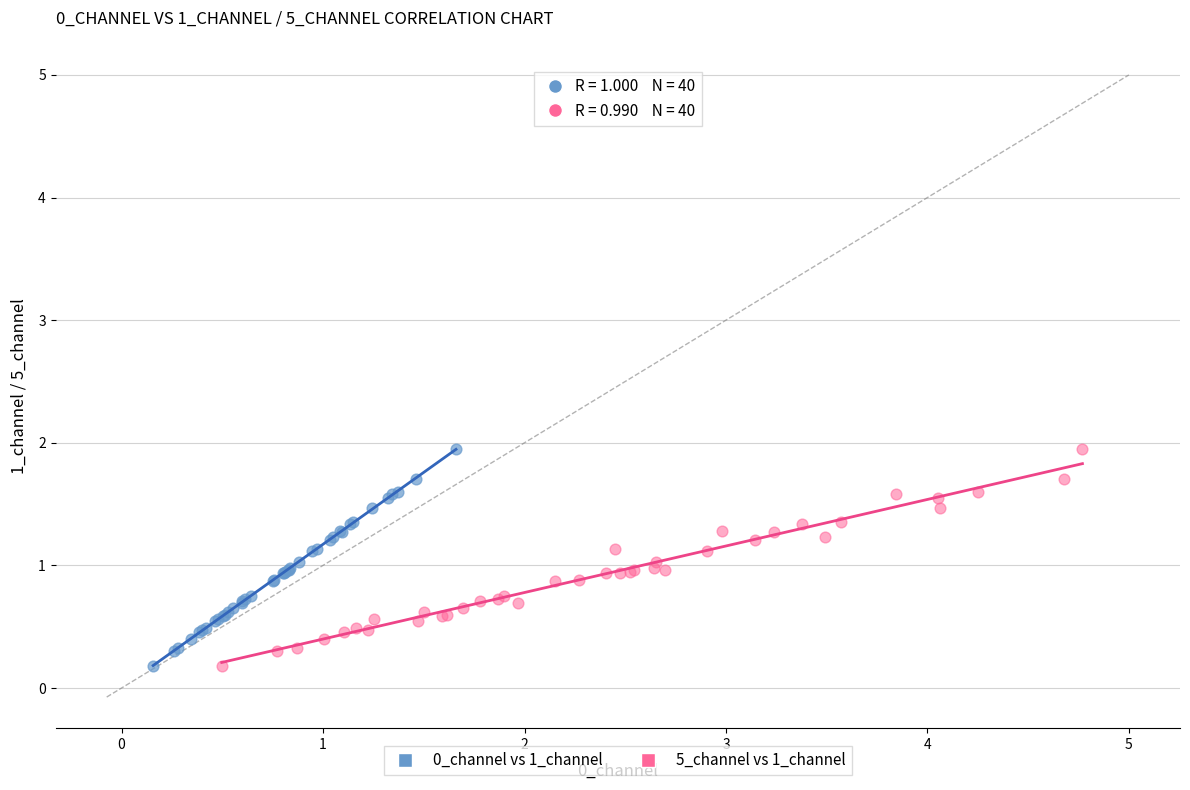

What are all the series names shown in the legend?

0_channel vs 1_channel, 5_channel vs 1_channel